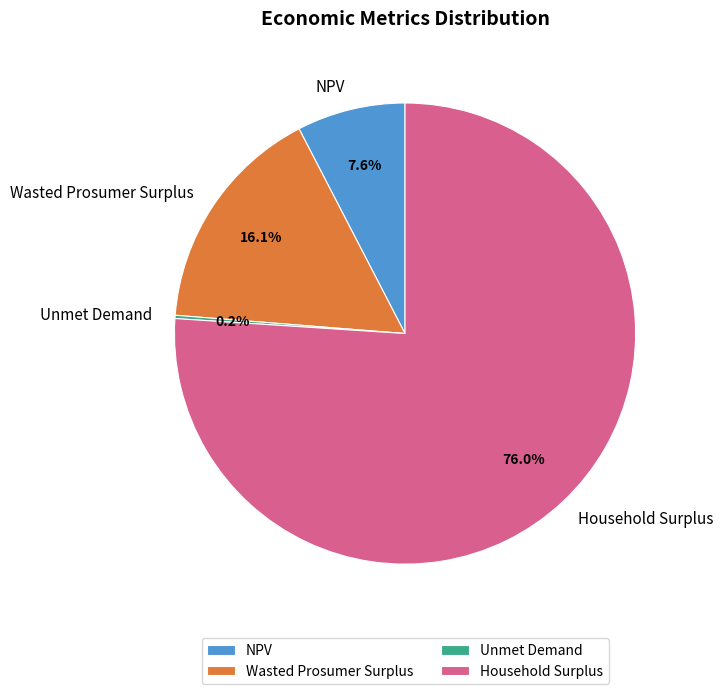

Which category accounts for the majority?

Household Surplus